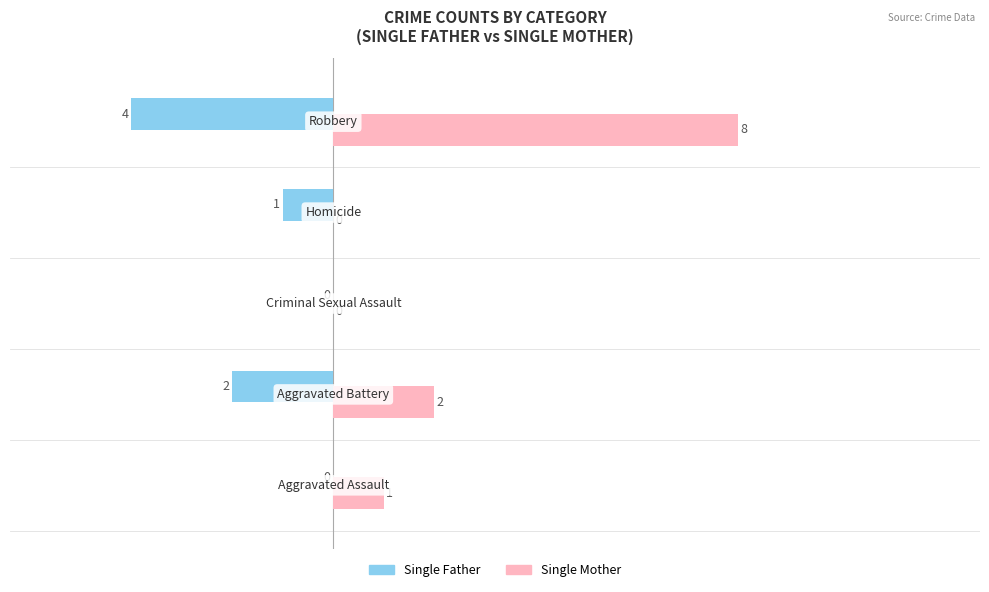

What is the highest value of the Single Mother series?

8